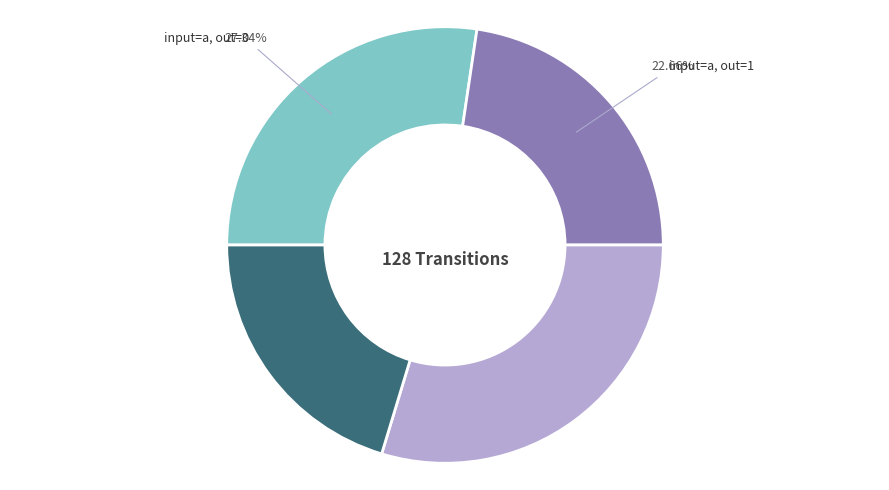

Is there a majority slice in this chart?

No